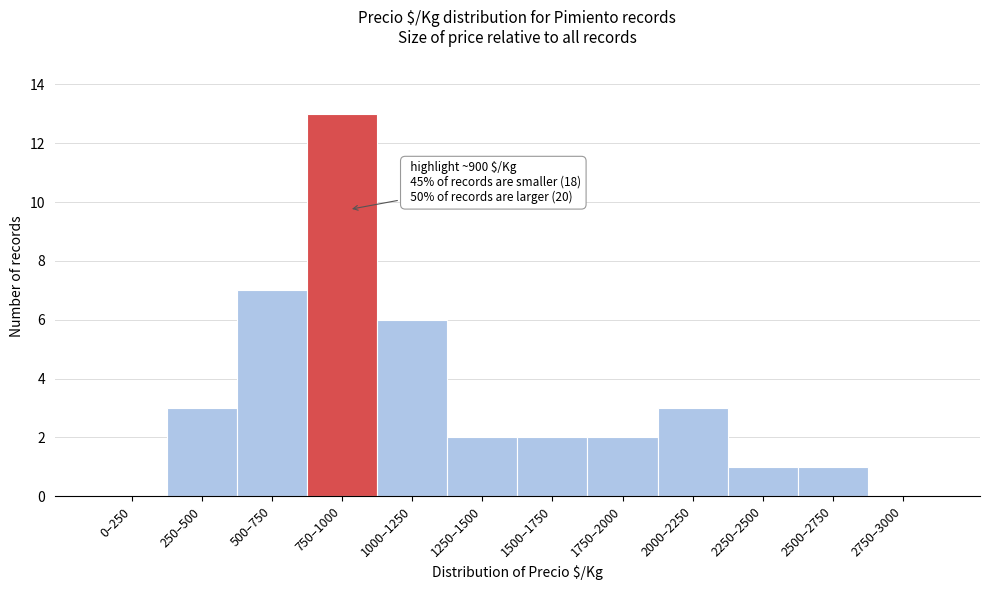

Reading left to right, what are all the values shown in this chart?

0–250=0	250–500=3	500–750=7	750–1000=13	1000–1250=6	1250–1500=2	1500–1750=2	1750–2000=2	2000–2250=3	2250–2500=1	2500–2750=1	2750–3000=0